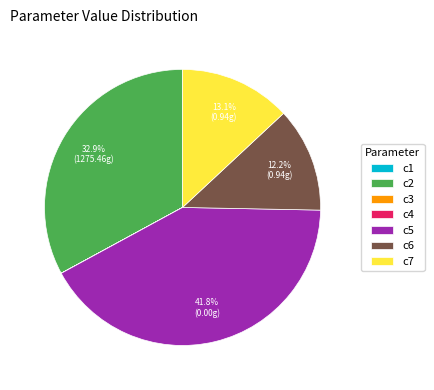

Which slice is the largest?

c5